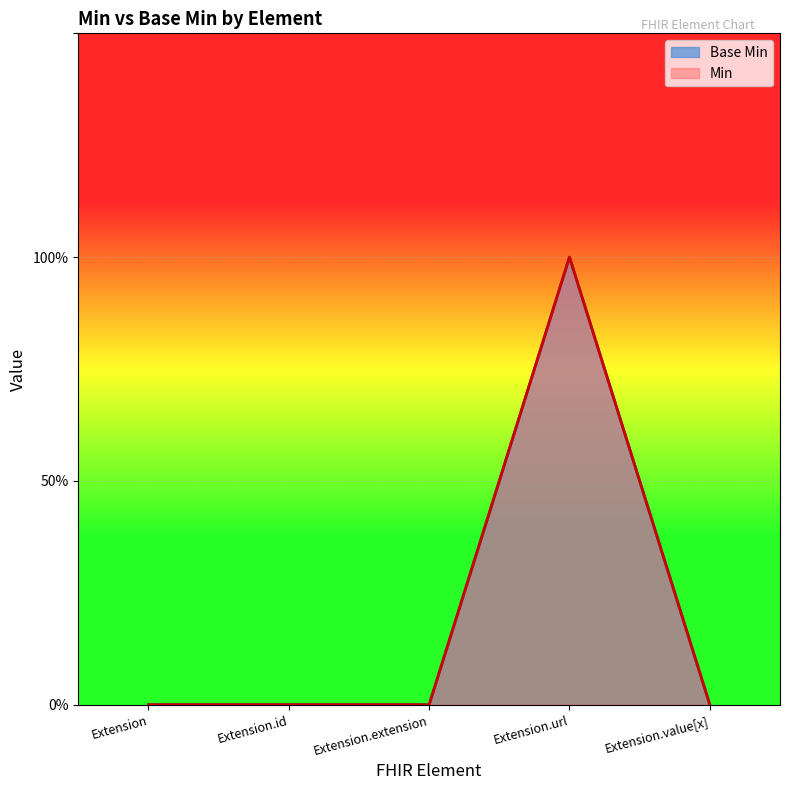

What are all the series names shown in the legend?

Base Min, Min